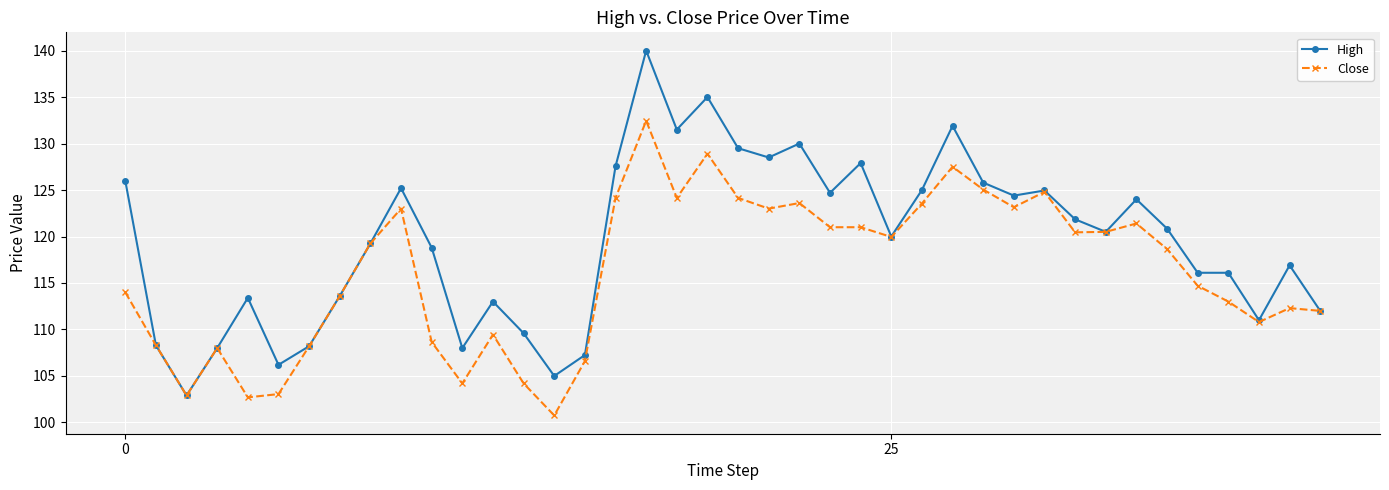

Which series has the largest range (max minus min)?

High